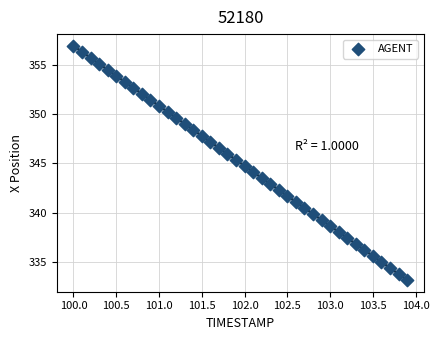

What is the range of X values (max minus min)?

3.9